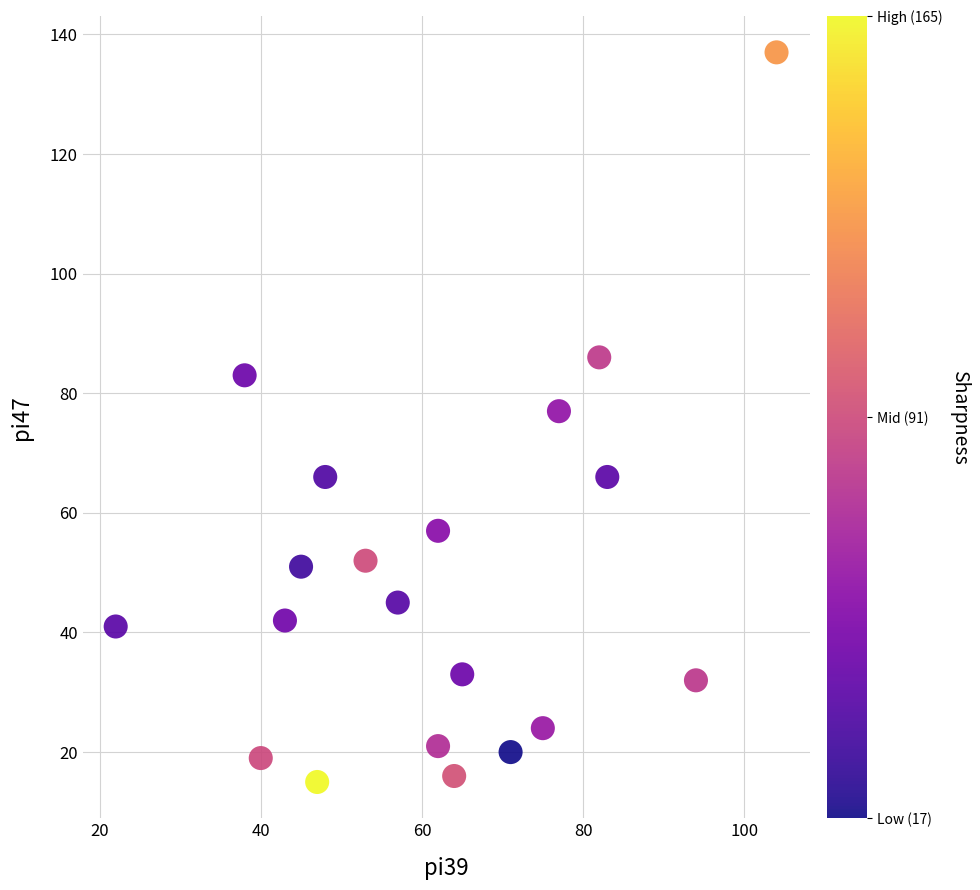

What is the range of Y values (max minus min)?

122